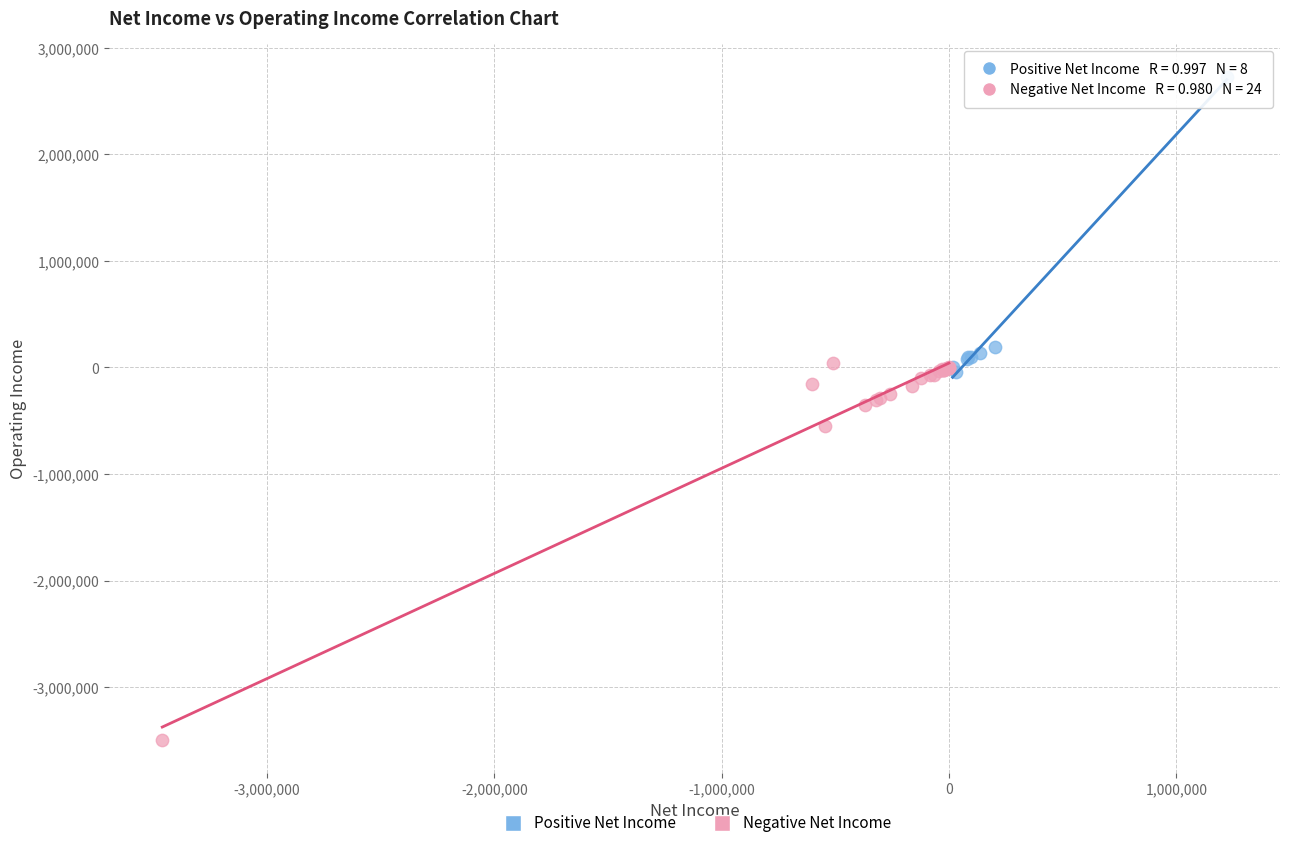

Which series reaches the minimum Y coordinate?

Negative Net Income